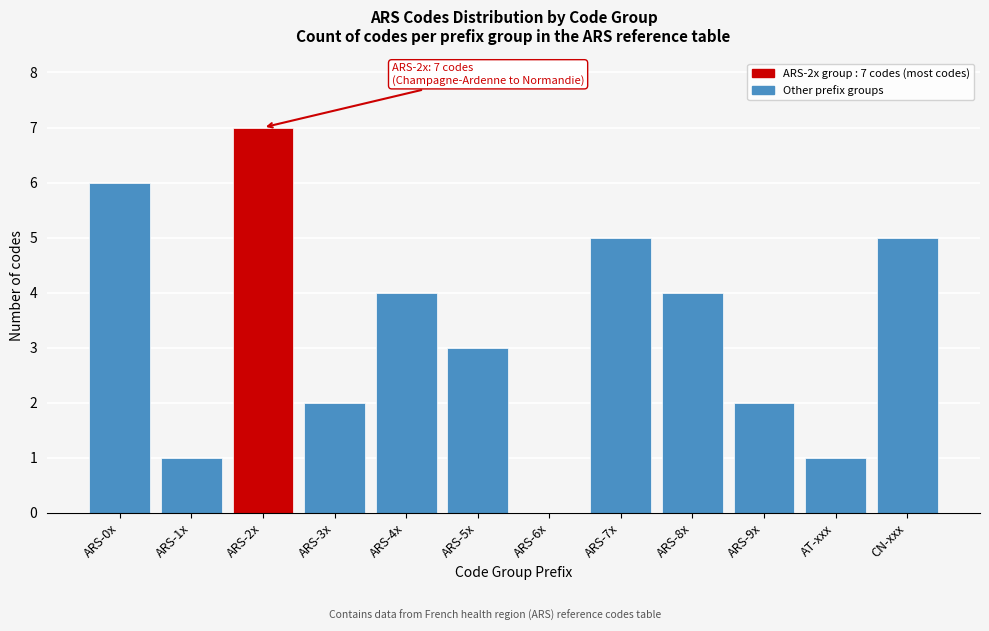

Reading left to right, extract all data points from this chart.

ARS-0x=6	ARS-1x=1	ARS-2x=7	ARS-3x=2	ARS-4x=4	ARS-5x=3	ARS-6x=0	ARS-7x=5	ARS-8x=4	ARS-9x=2	AT-xxx=1	CN-xxx=5